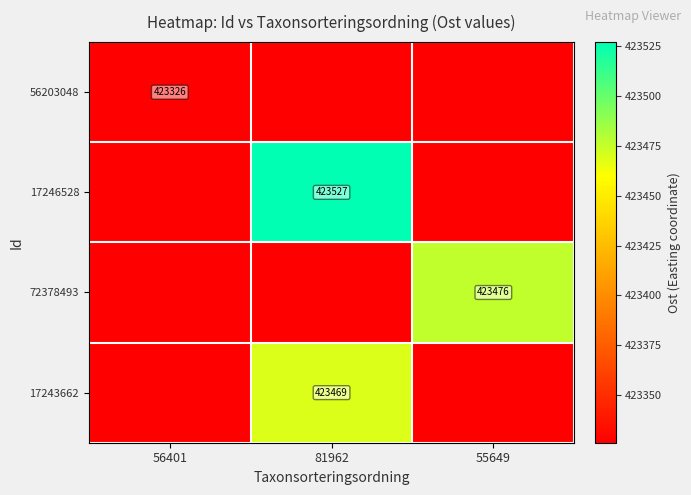

At which category is the sum across all series the highest?

81962